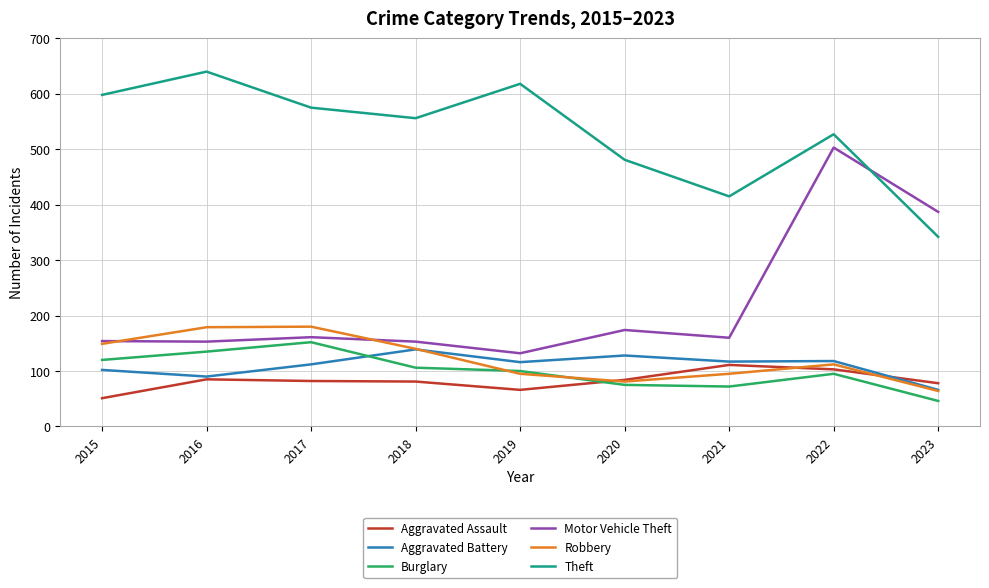

Where is the first local maximum for Aggravated Battery?

2018